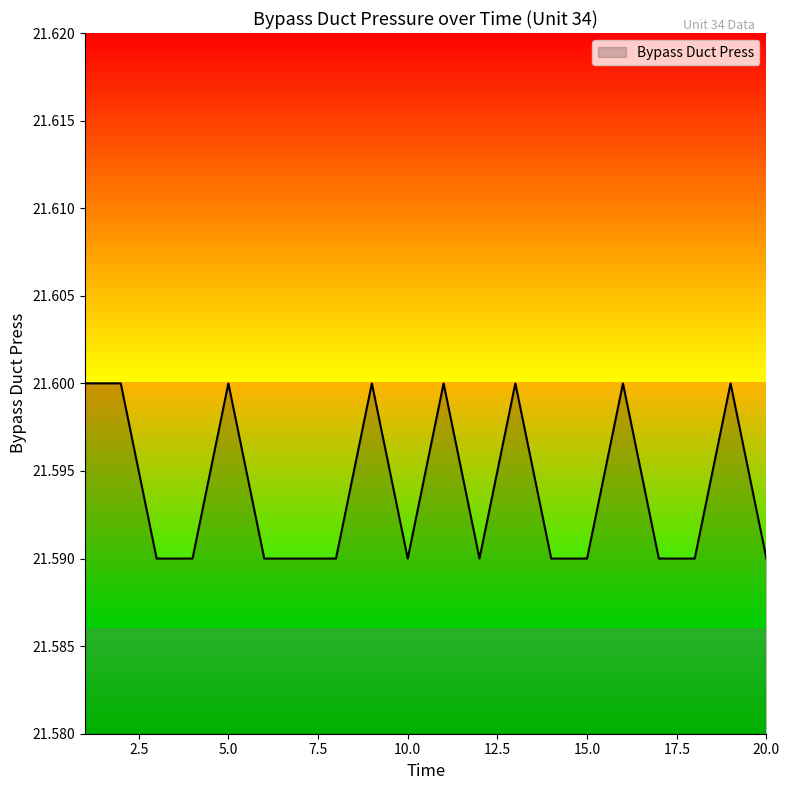

Where is the data nearest to the value 21?

3